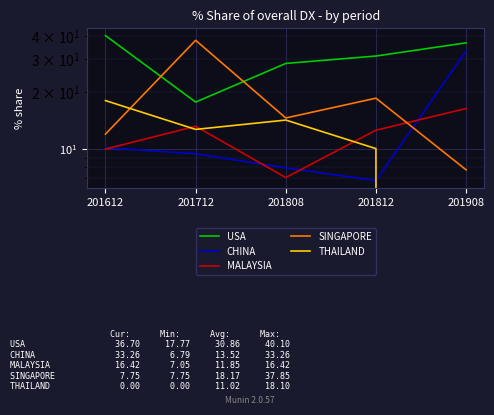

What are all the series names shown in the legend?

USA, CHINA, MALAYSIA, SINGAPORE, THAILAND